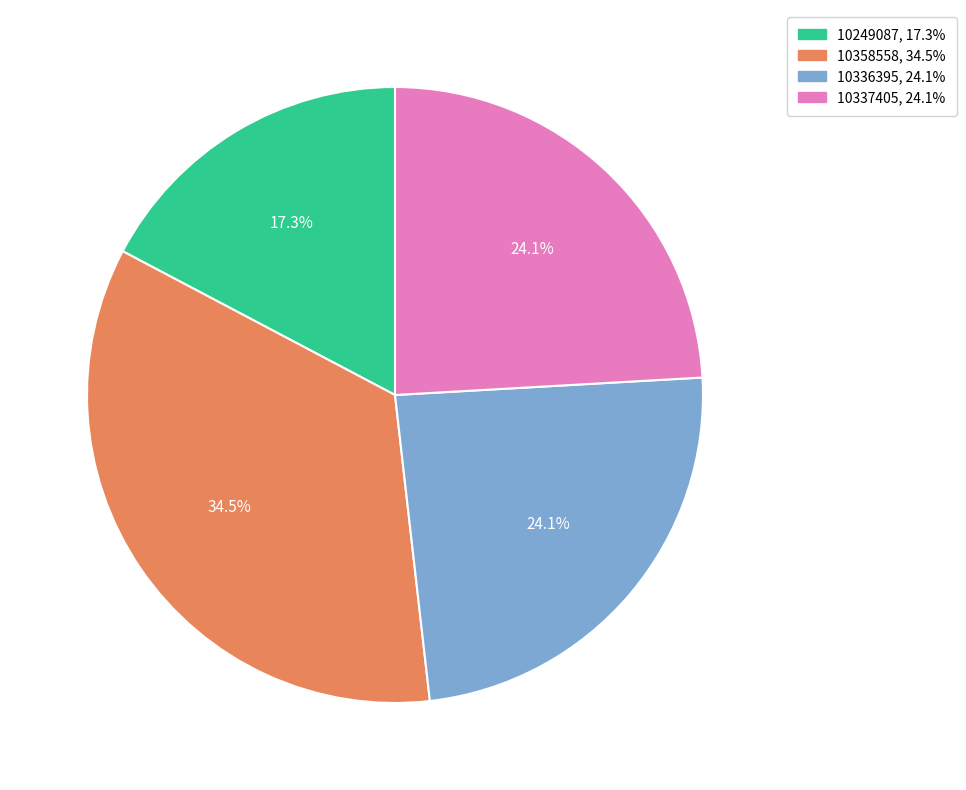

What percentage do 10249087 and 10336395 together represent?

41.4%